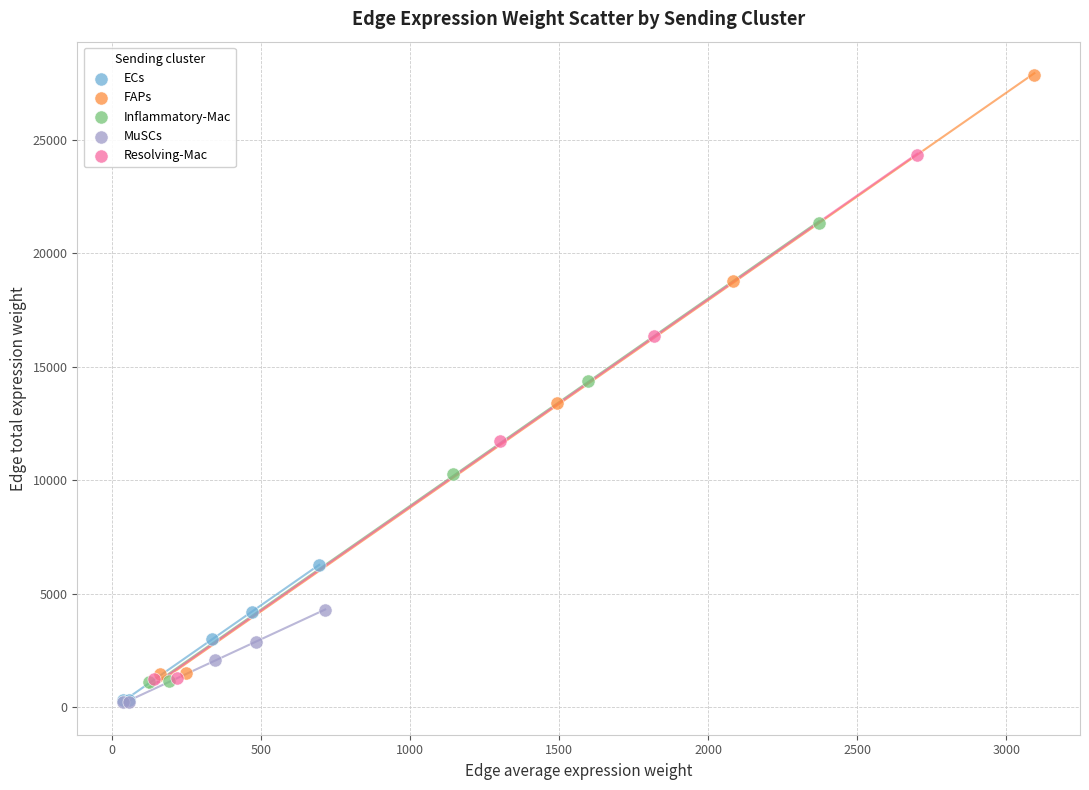

Which series has the largest Y range (max minus min)?

FAPs